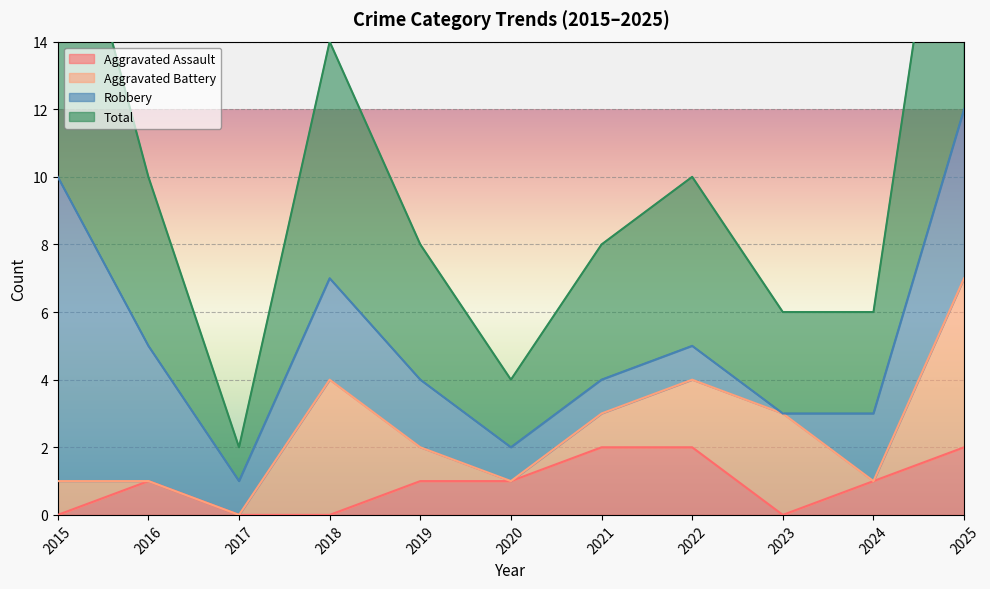

True or false: Aggravated Assault has a value of 0 at 2018.

True